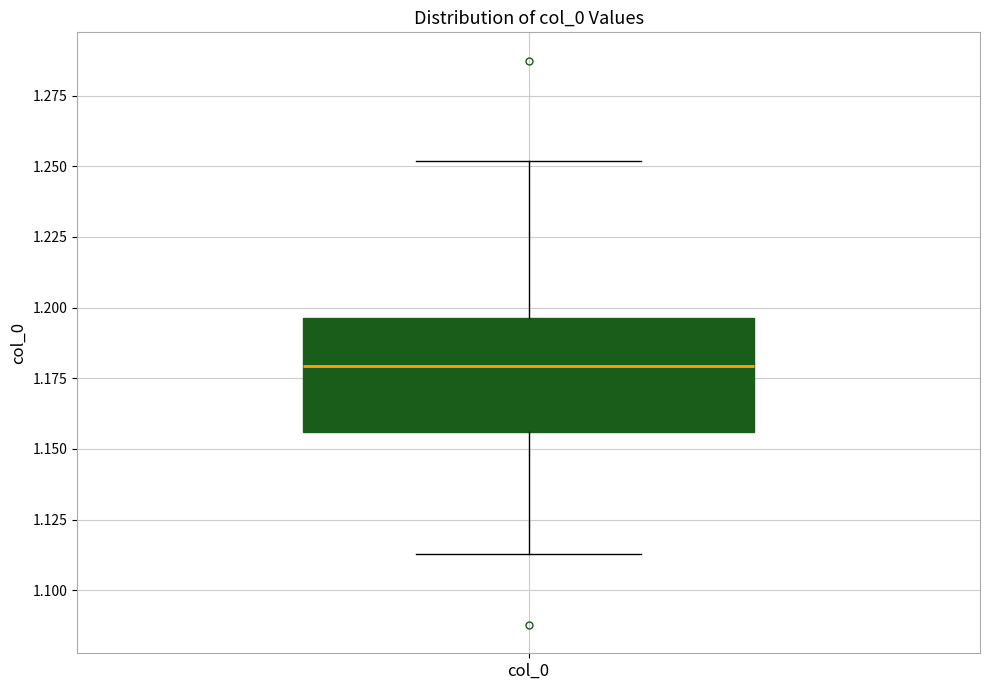

Where is the lower edge of the box for col_0 on the y-axis? The values are not printed on the chart, so give them approximately, as read against the axis.

1.155